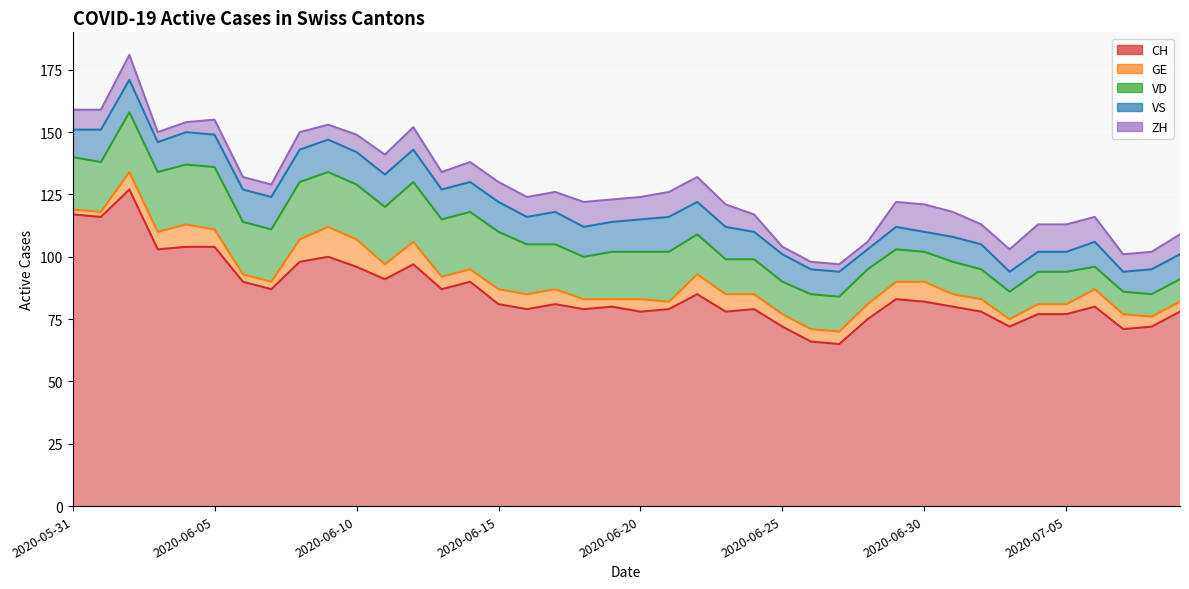

At which label is VS closest to 11?

2020-05-31